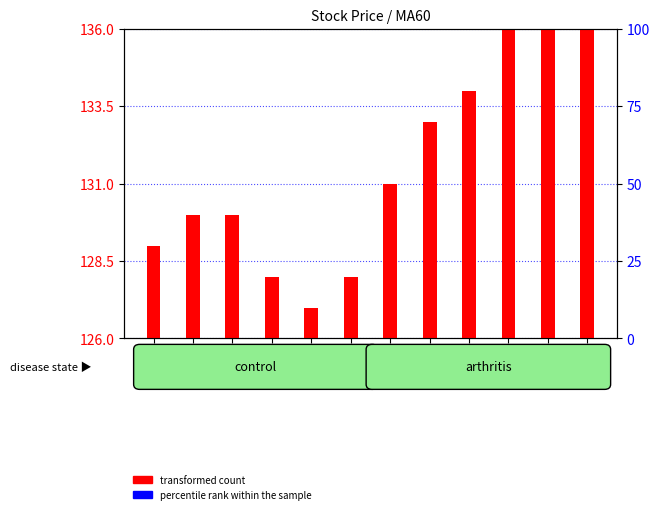

Which series contains the highest Y value?

transformed count